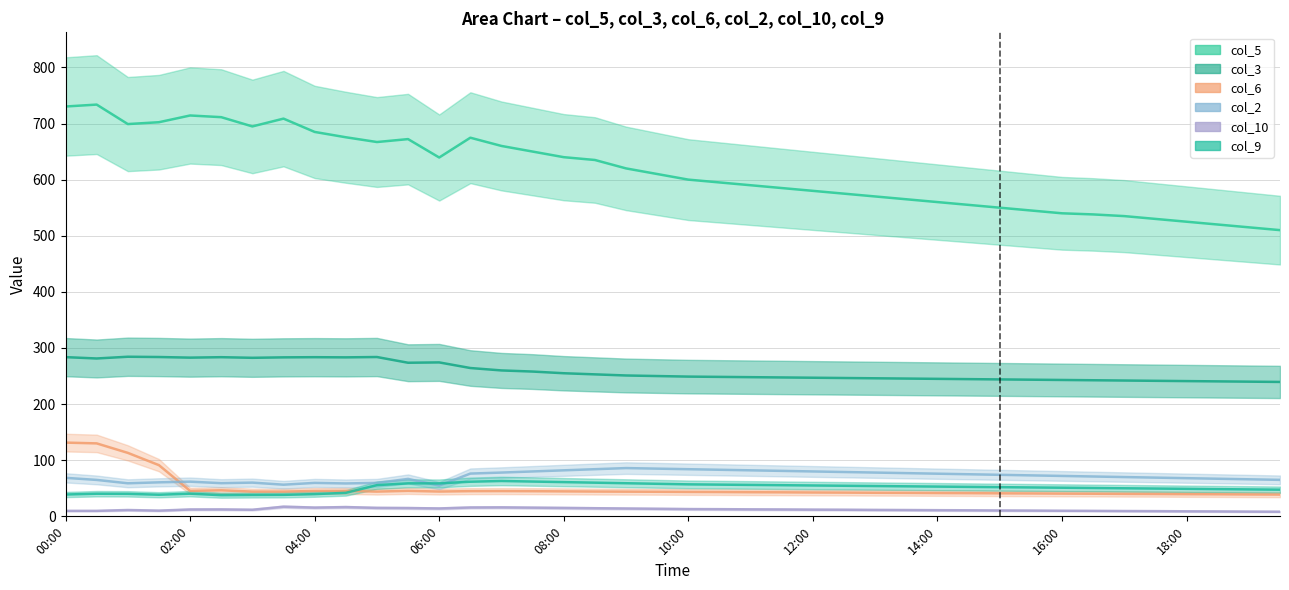

Where is col_10 nearest to the value 12?

12:00